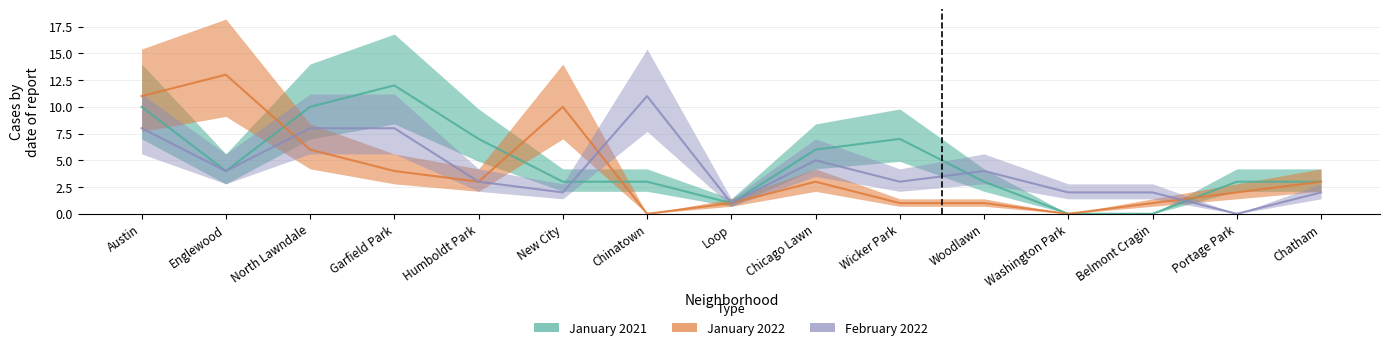

True or false: February 2022 has a value of 3 at Wicker Park.

True